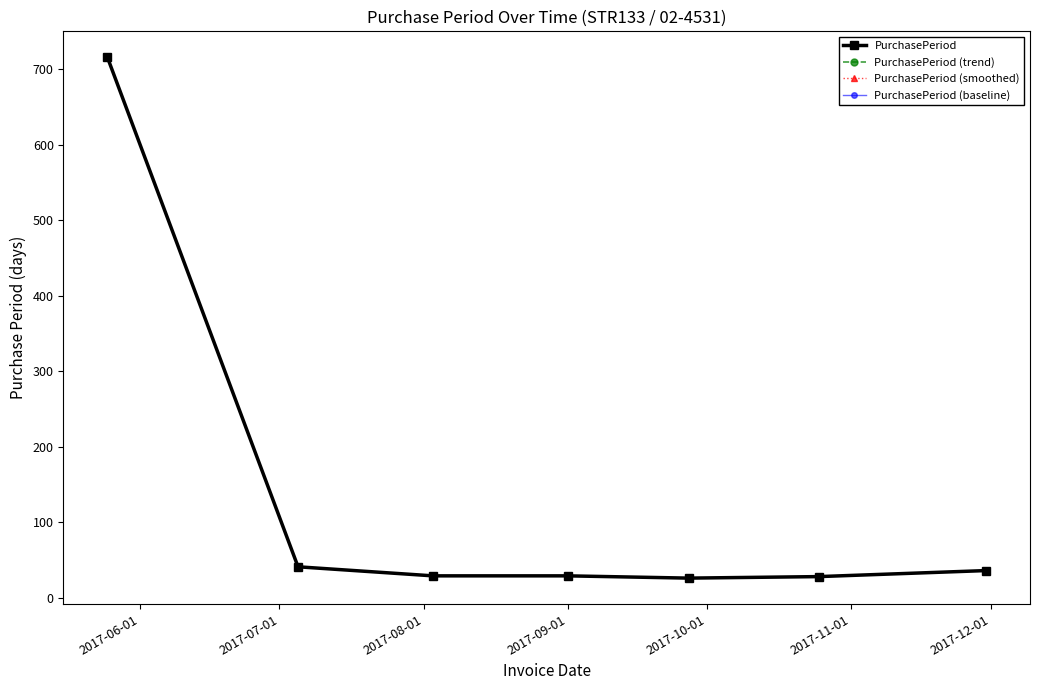

What is the minimum value for PurchasePeriod?

26